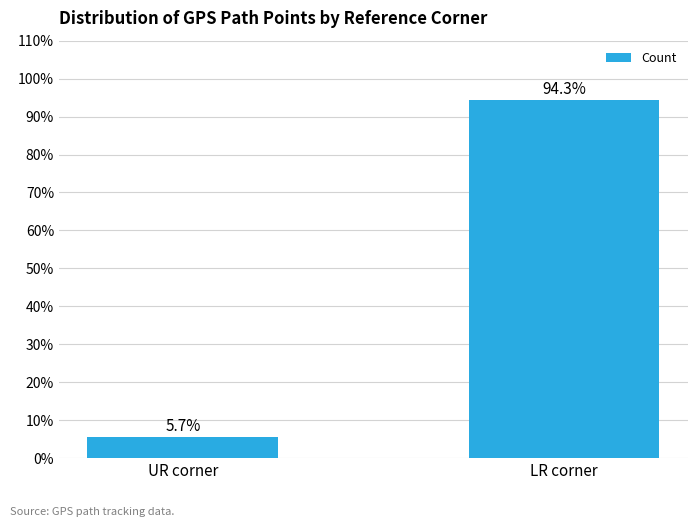

Are the bars grouped side by side (vs. stacked)?

No